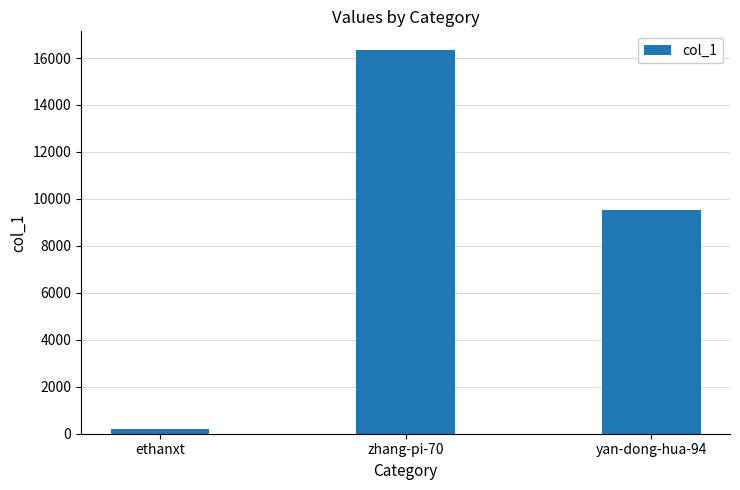

At which category does the chart reach its peak across all series?

zhang-pi-70